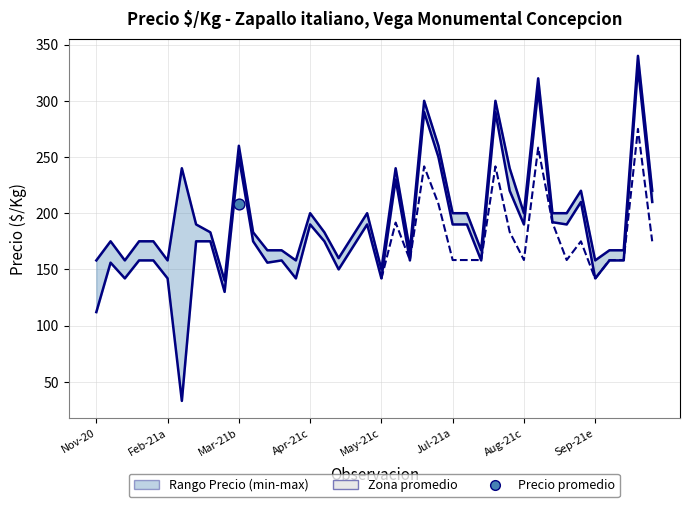

Which series reaches the minimum Y coordinate?

Precio minimo